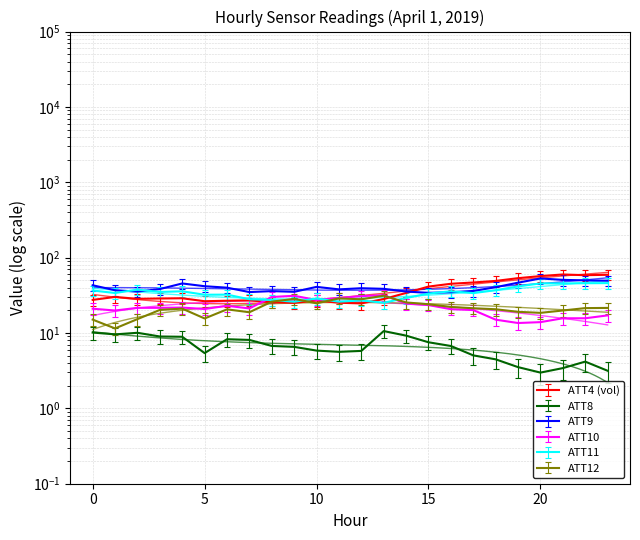

Which has a higher value, 5 or 7?

7